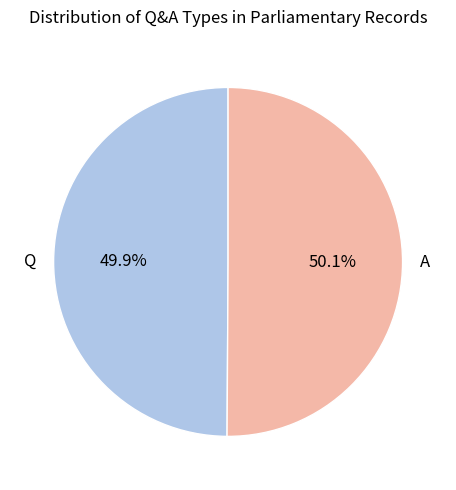

Is the sum of A and Q greater than half?

Yes